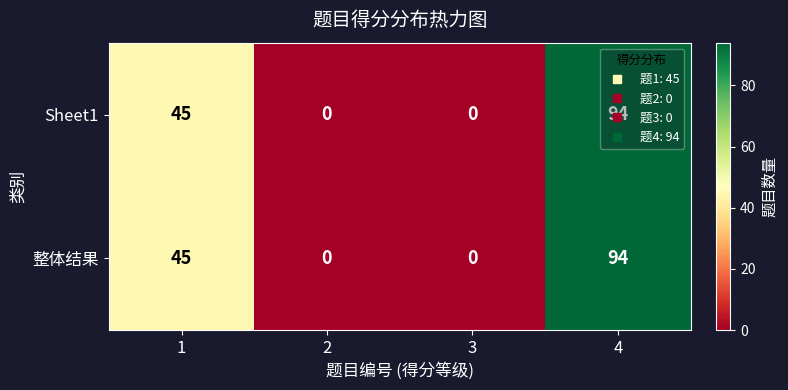

At which category is the sum across all series the highest?

4